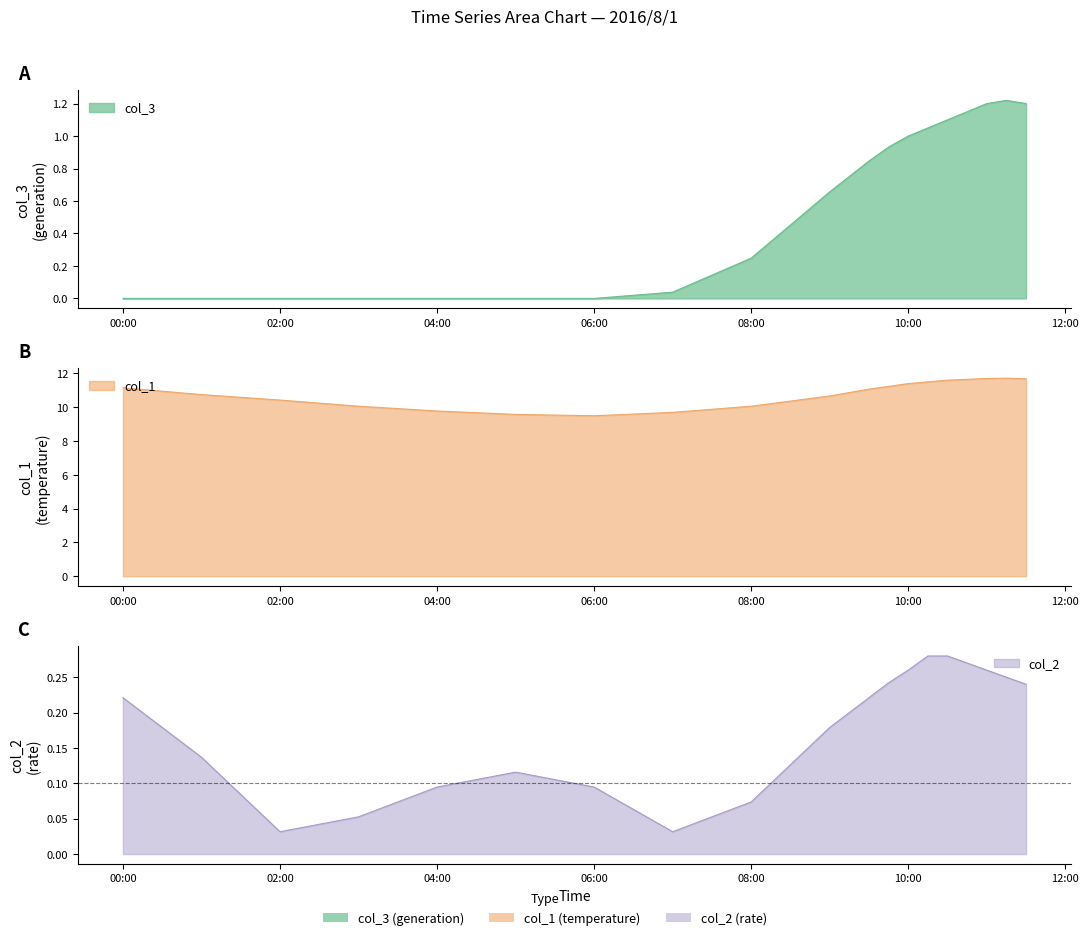

At which label is col_3 closest to 0?

00:00